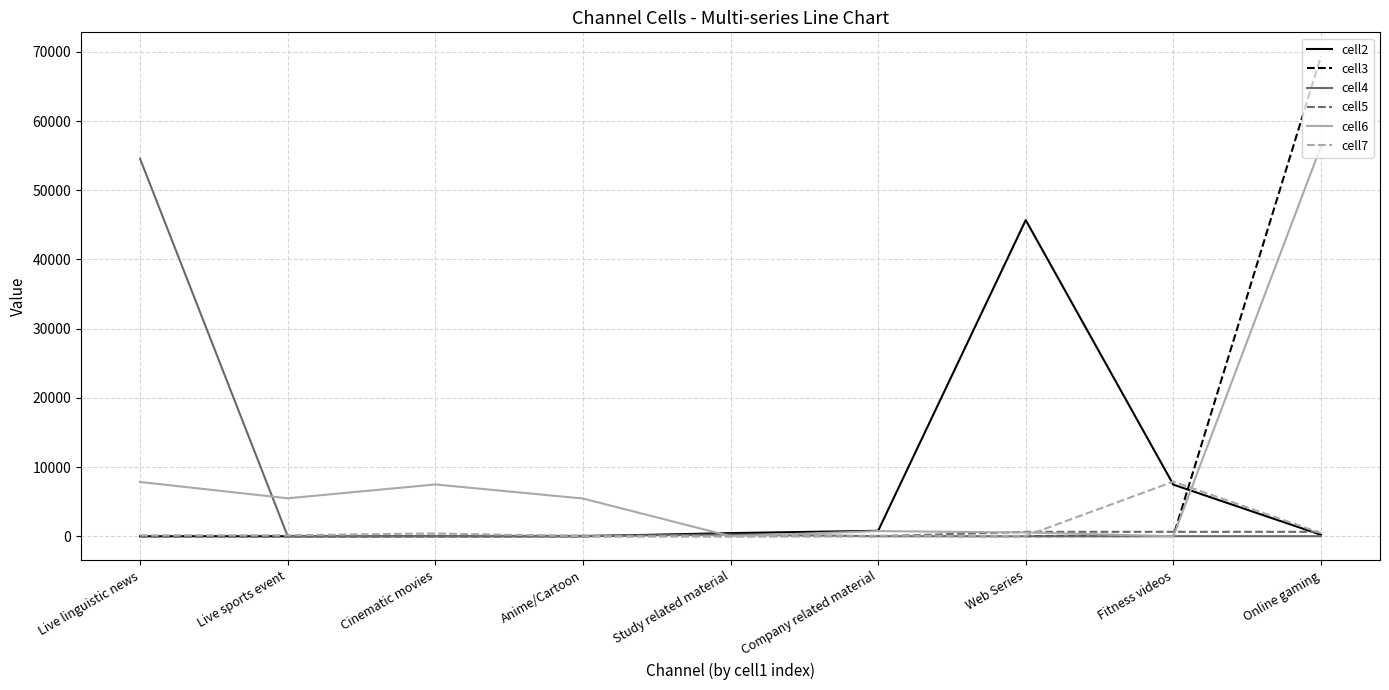

Which series has the largest range (max minus min)?

cell3